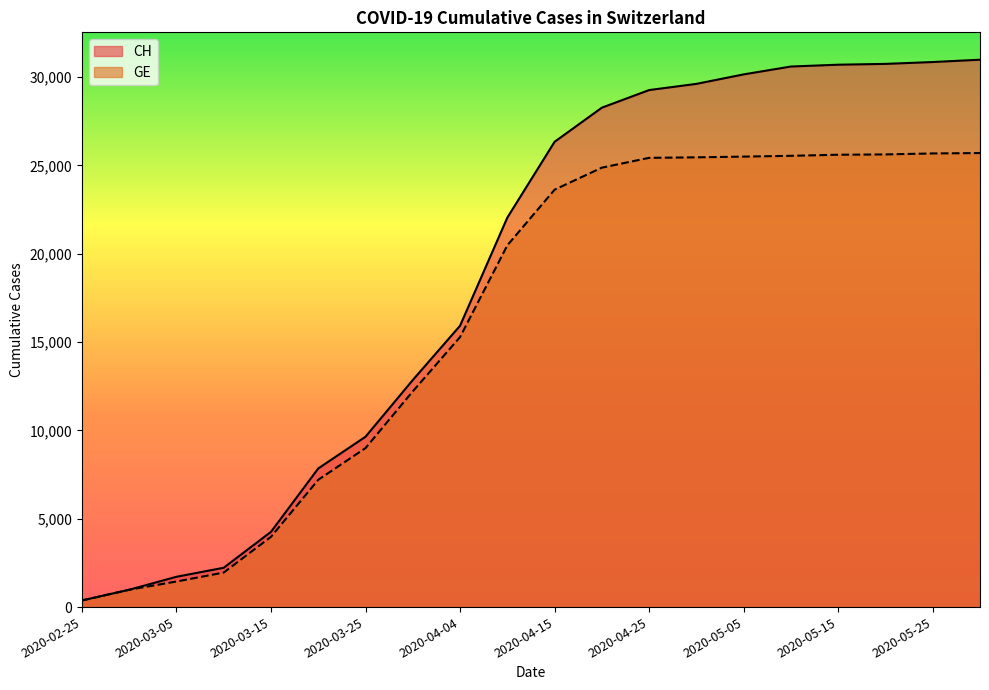

Rank the categories by GE value from lowest to highest.

2020-02-25, 2020-02-29, 2020-03-05, 2020-03-10, 2020-03-15, 2020-03-20, 2020-03-25, 2020-03-31, 2020-04-04, 2020-04-10, 2020-04-15, 2020-04-20, 2020-04-25, 2020-04-30, 2020-05-05, 2020-05-10, 2020-05-15, 2020-05-20, 2020-05-25, 2020-05-31